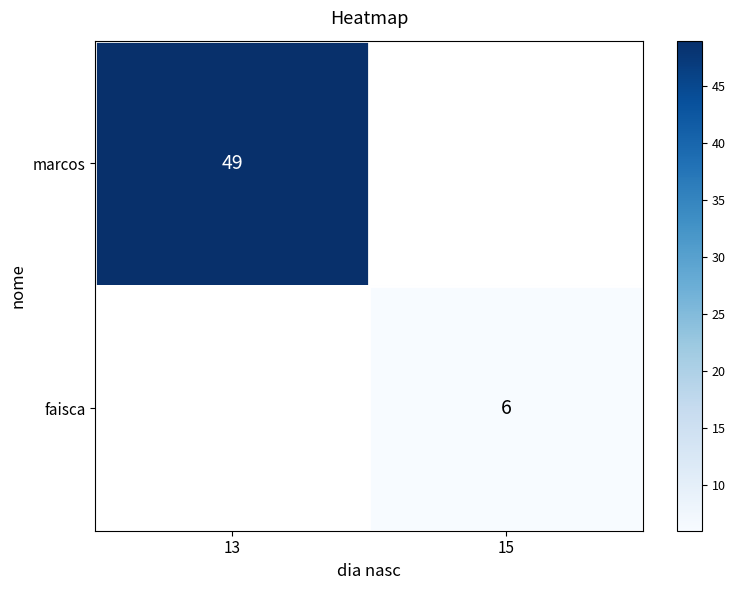

Is it true that marcos equals 69 at 13?

False